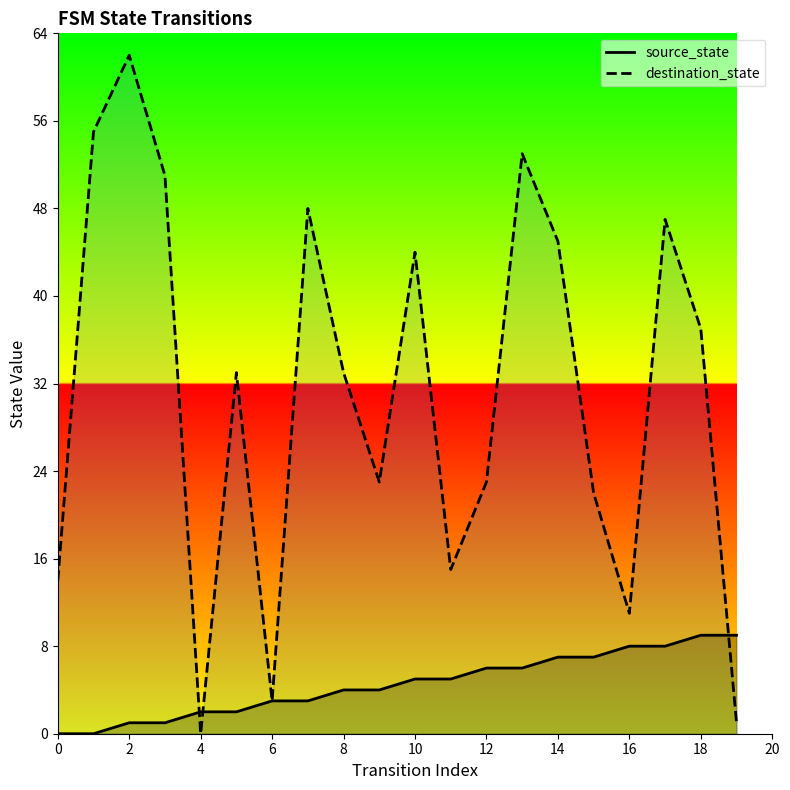

The value of source_state at 16 is 8. True or false?

True